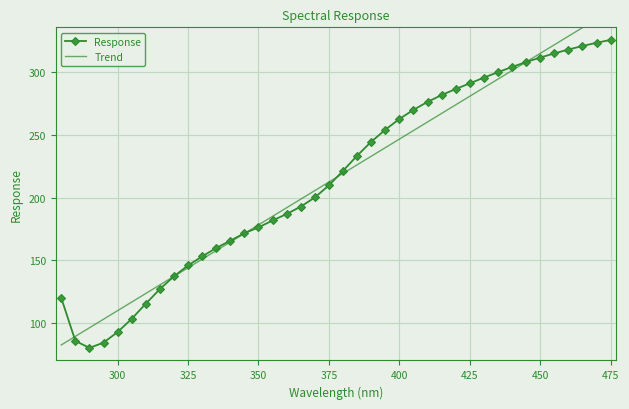

How many data points in Trend are less than 219?

20